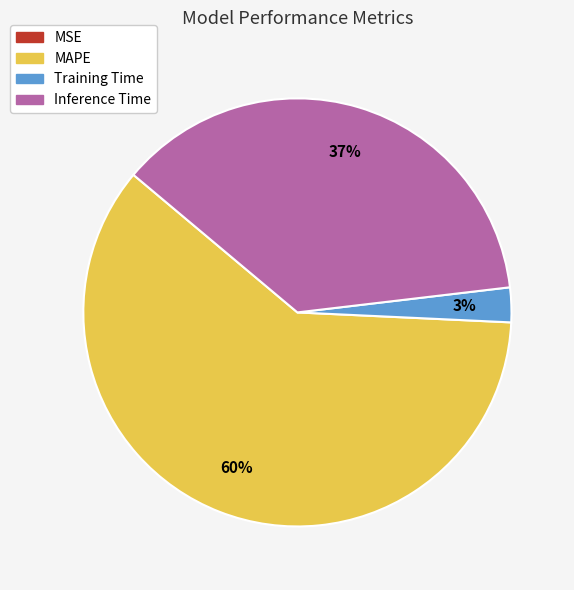

Do Training Time and MAPE together represent more than half of the pie?

Yes